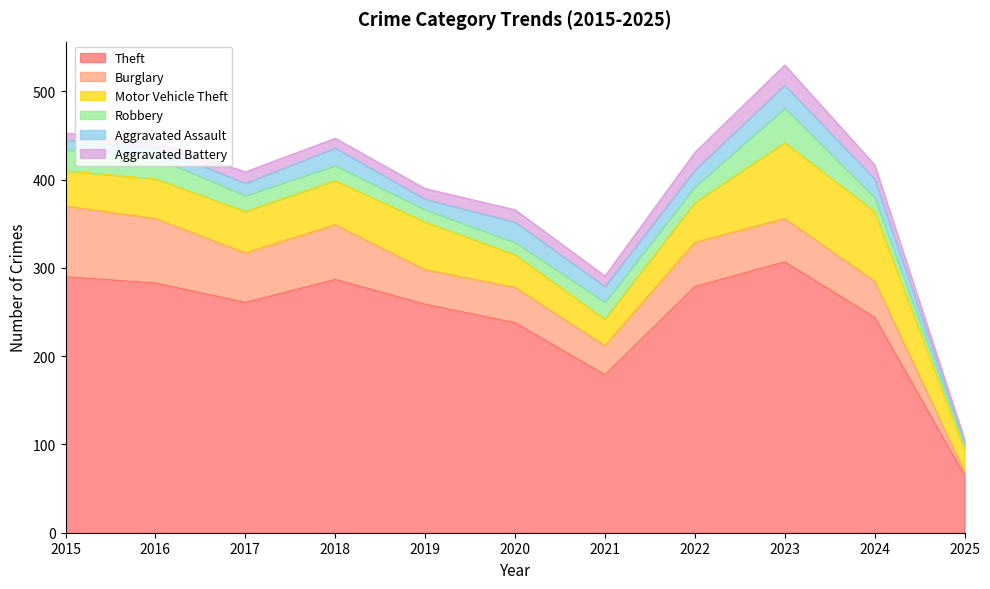

True or false: Motor Vehicle Theft and Aggravated Battery cross at least once.

False